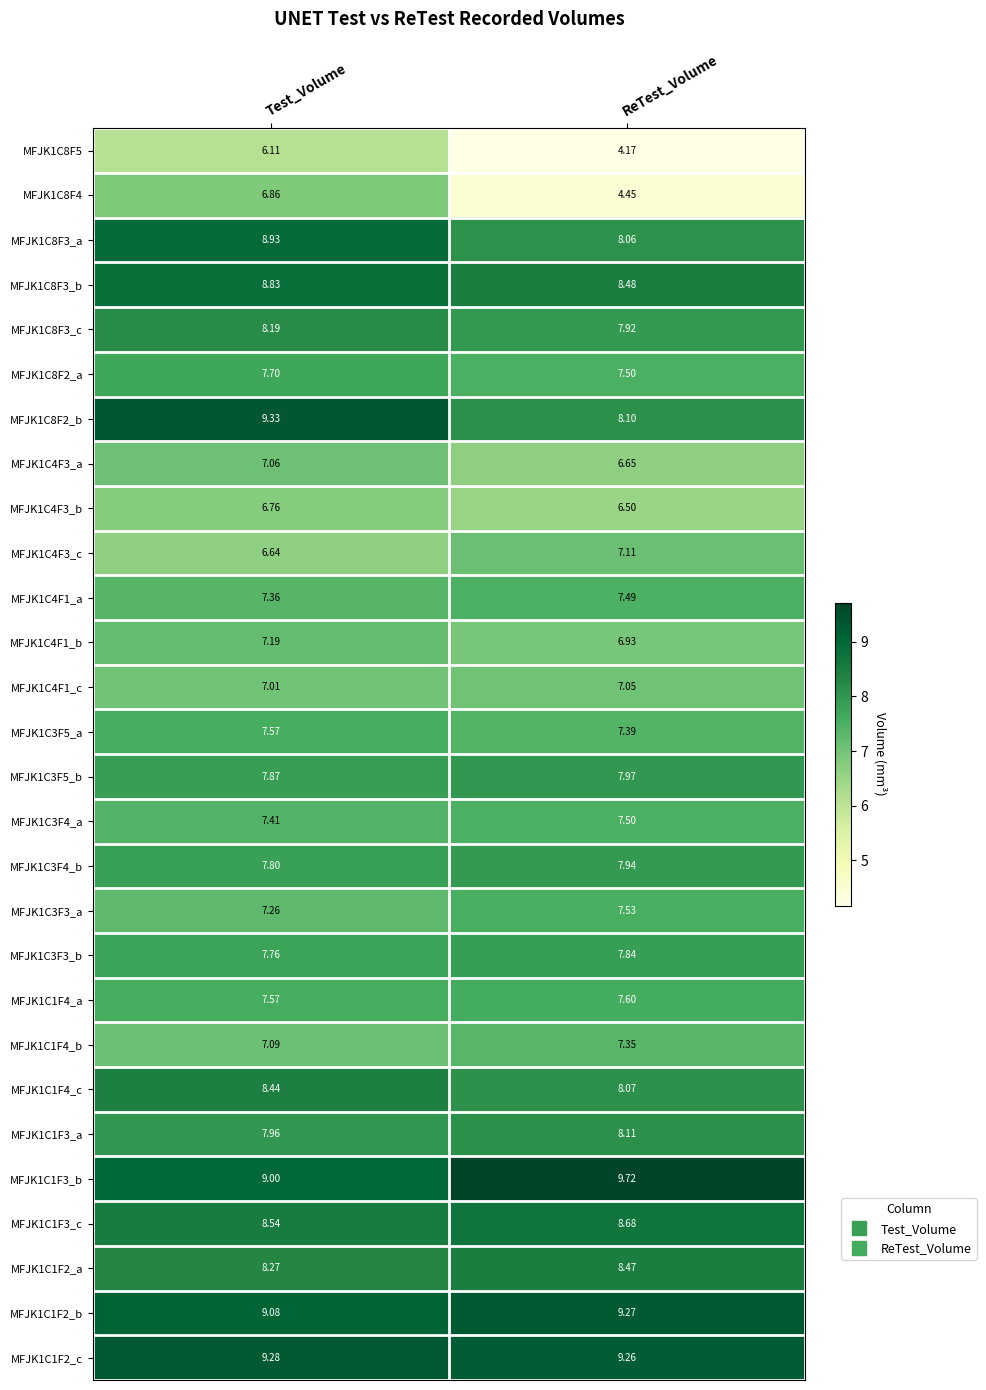

At how many categories does at least one series exceed 6?

2